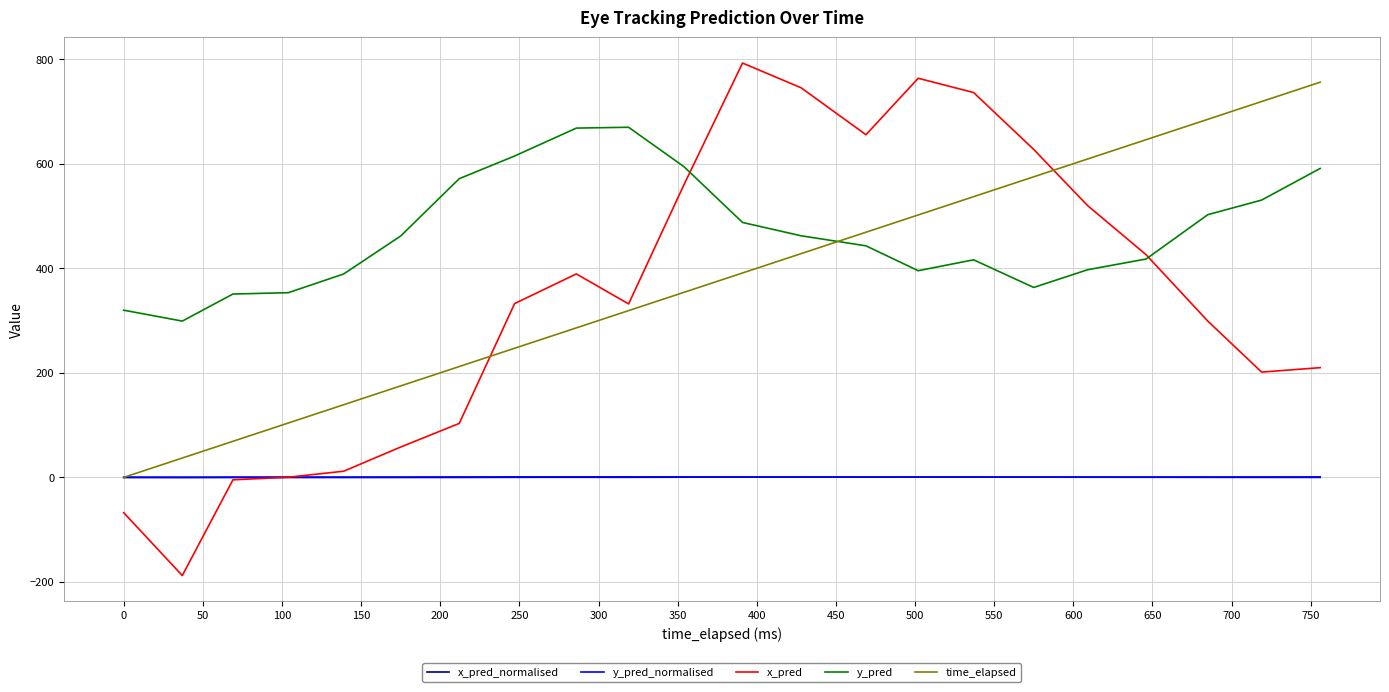

Is this an area chart (filled region under the line)?

No